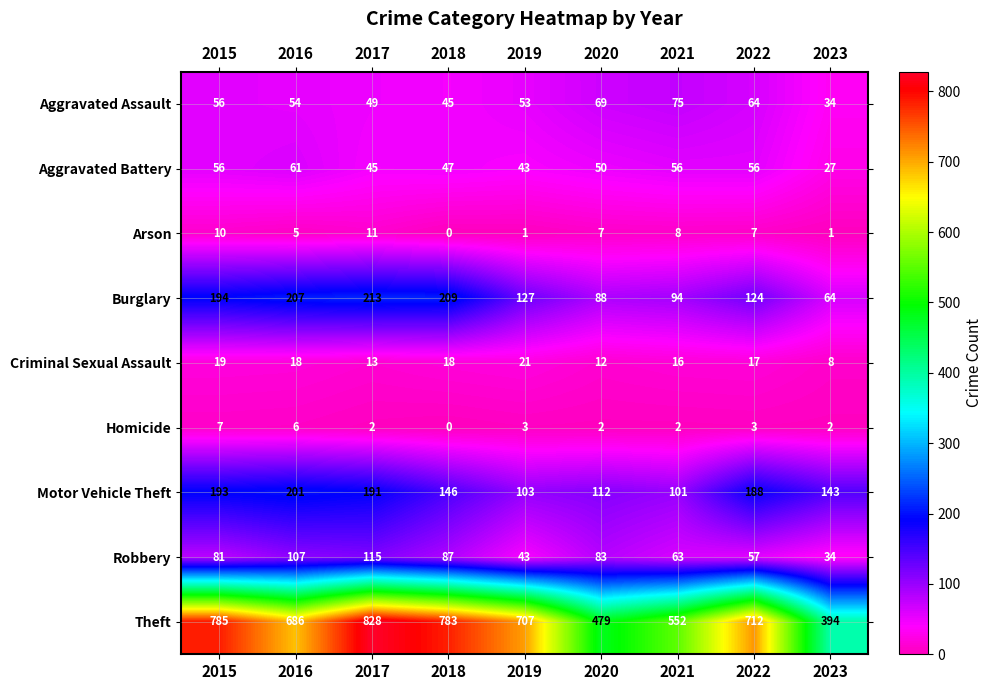

True or false: Theft has a value of 686 at 2016.

True